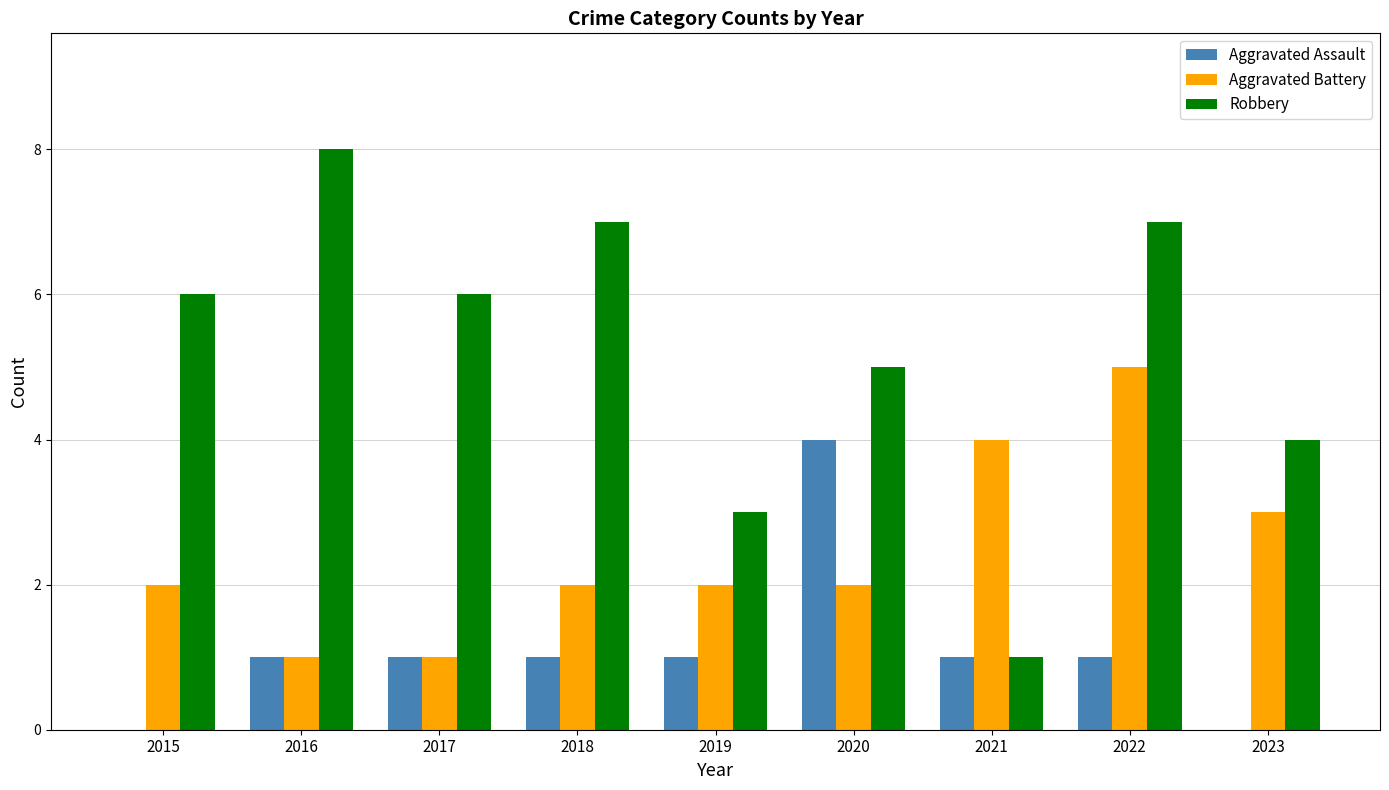

Is it true that Aggravated Battery equals 5 at 2022?

True